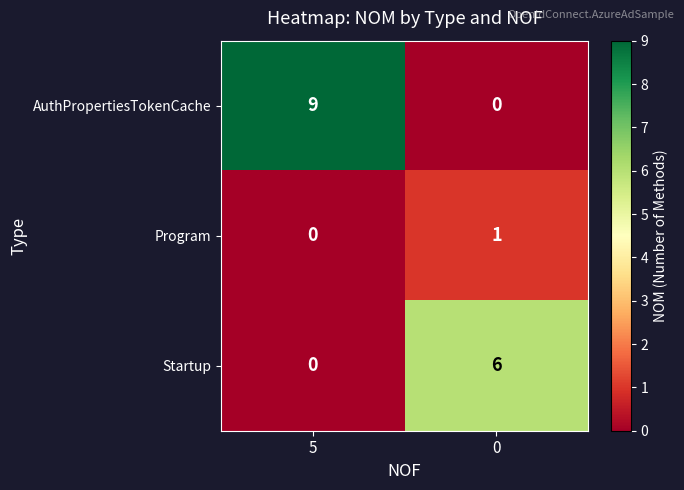

Which series has the widest spread of values?

AuthPropertiesTokenCache